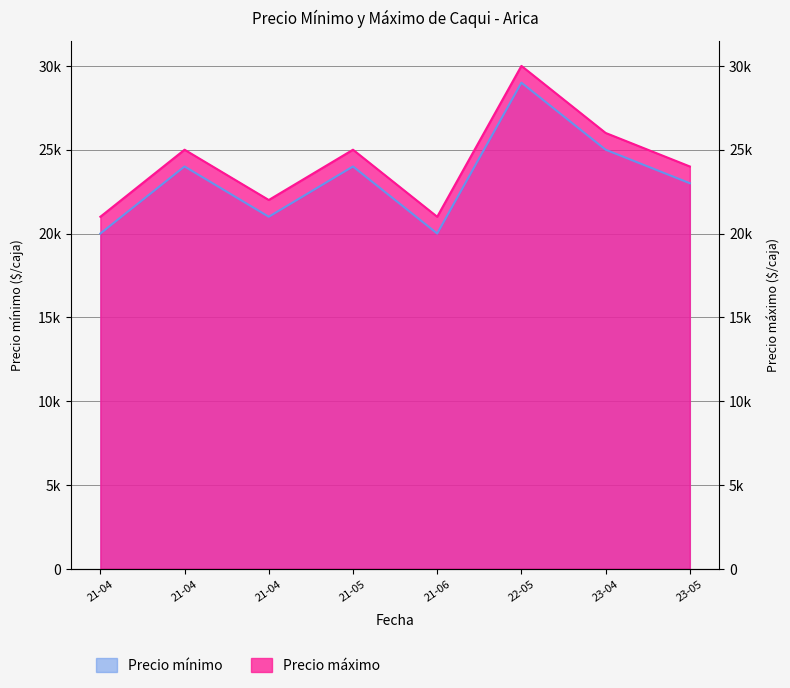

True or false: Precio mínimo and Precio máximo intersect in this chart.

False